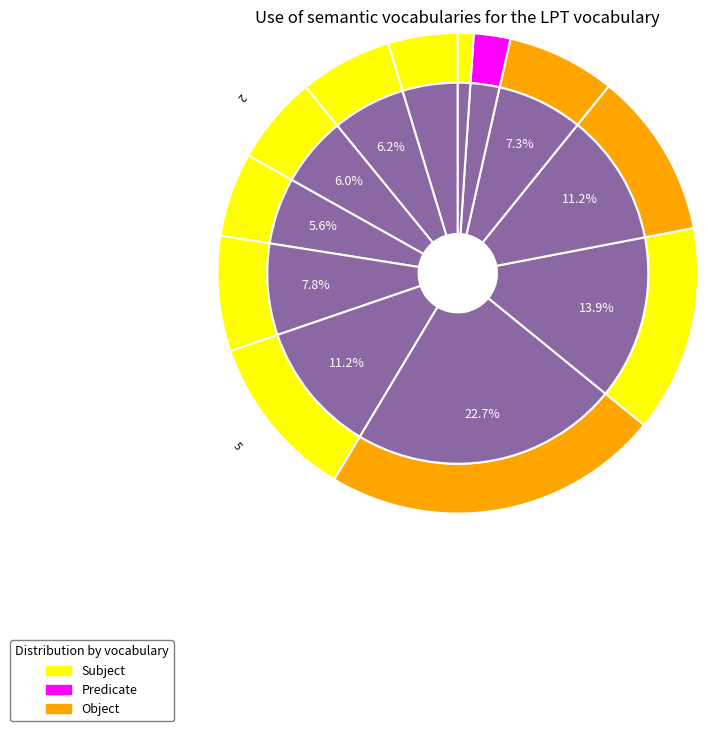

Is the sum of 11 and 3 greater than half?

No